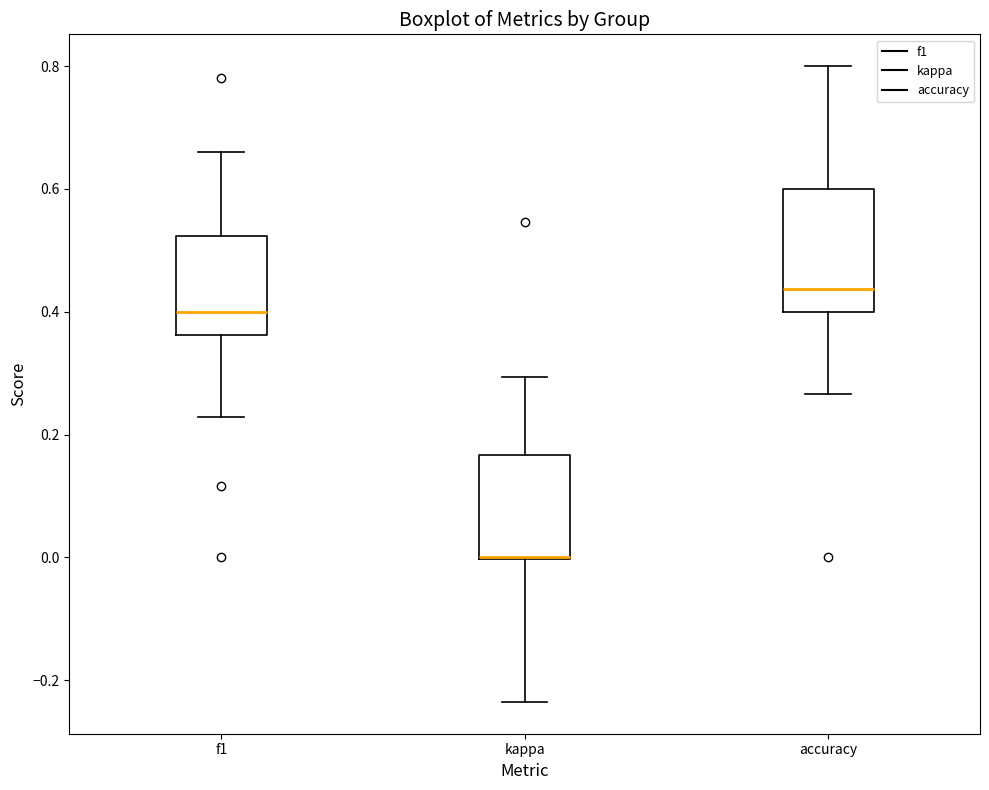

Which box is the tallest, from its lower edge to its upper edge?

accuracy